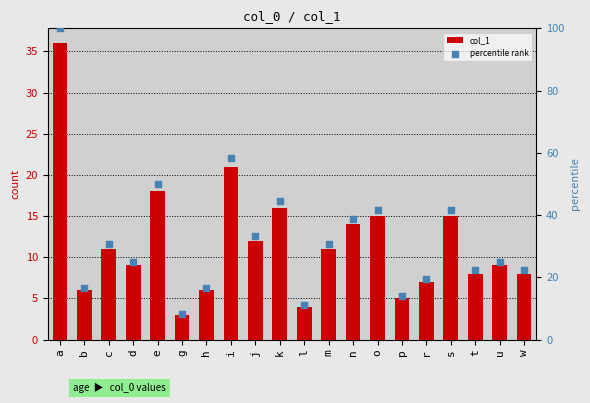

Which series reaches the minimum Y coordinate?

col_1